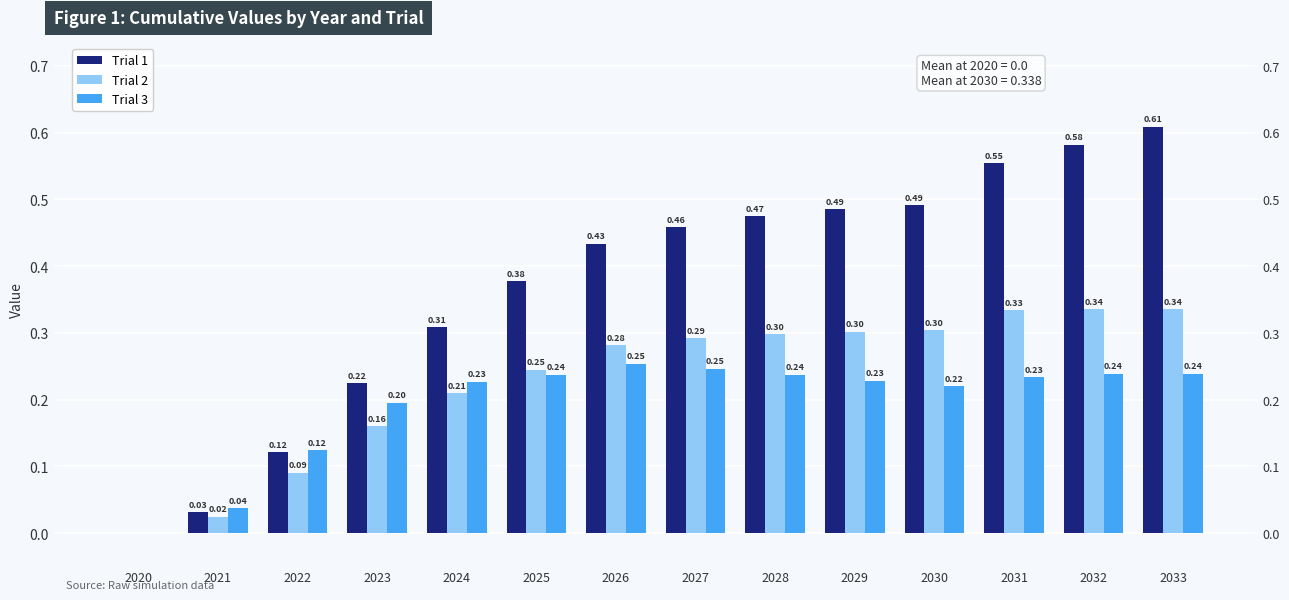

How many categories are shown in the chart?

14